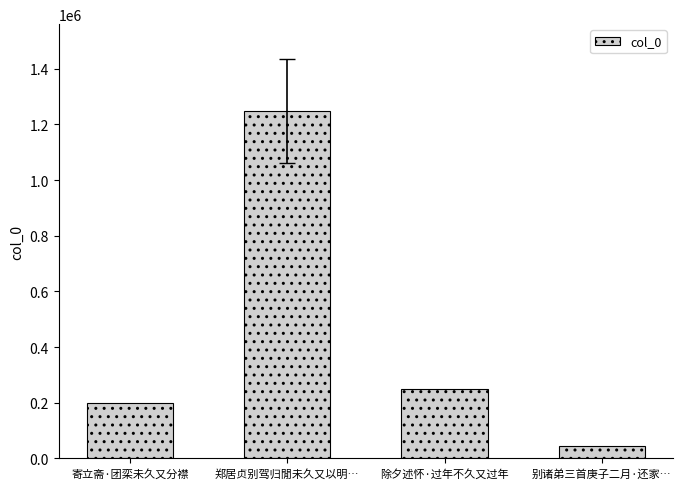

What is the average value?

435083